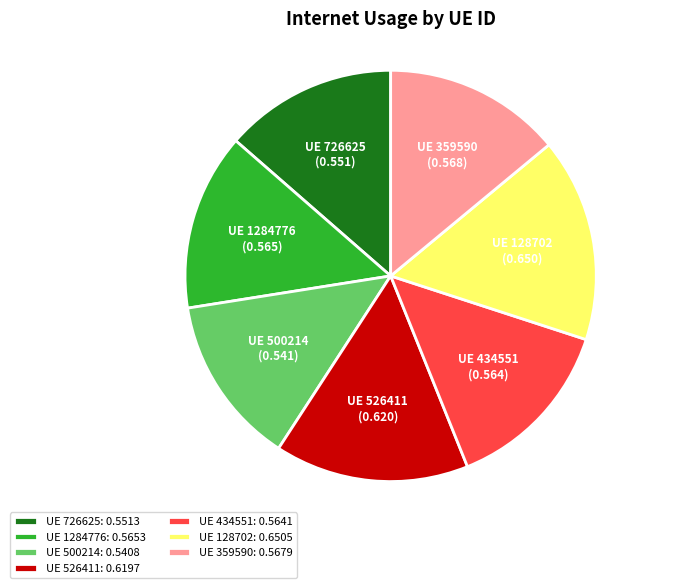

Which has a higher value, UE 128702: 0.6505 or UE 726625: 0.5513?

UE 128702: 0.6505